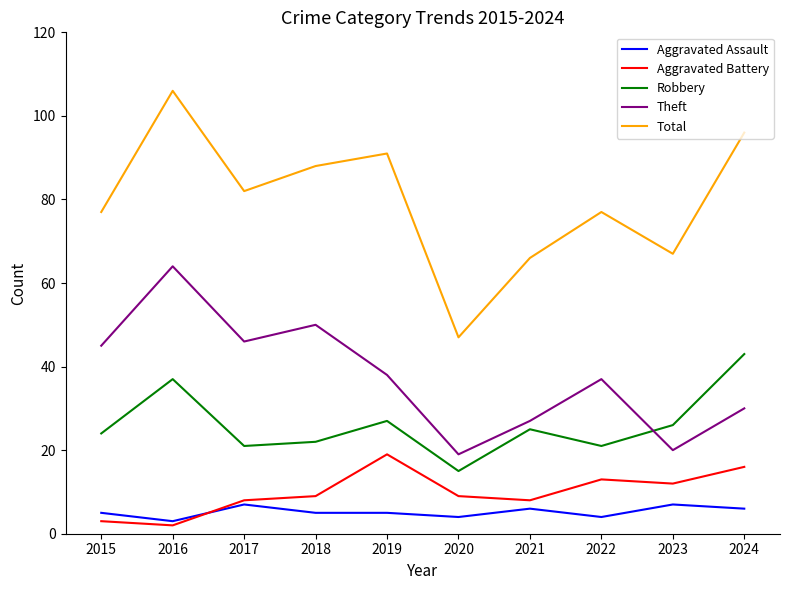

At which category does Theft reach its first local peak?

2016